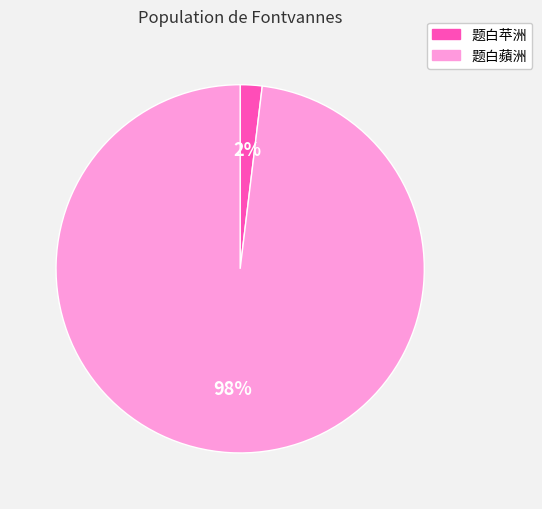

To the nearest percent, what is the difference between the 题白蘋洲 and 题白苹洲 slice percentages?

96%